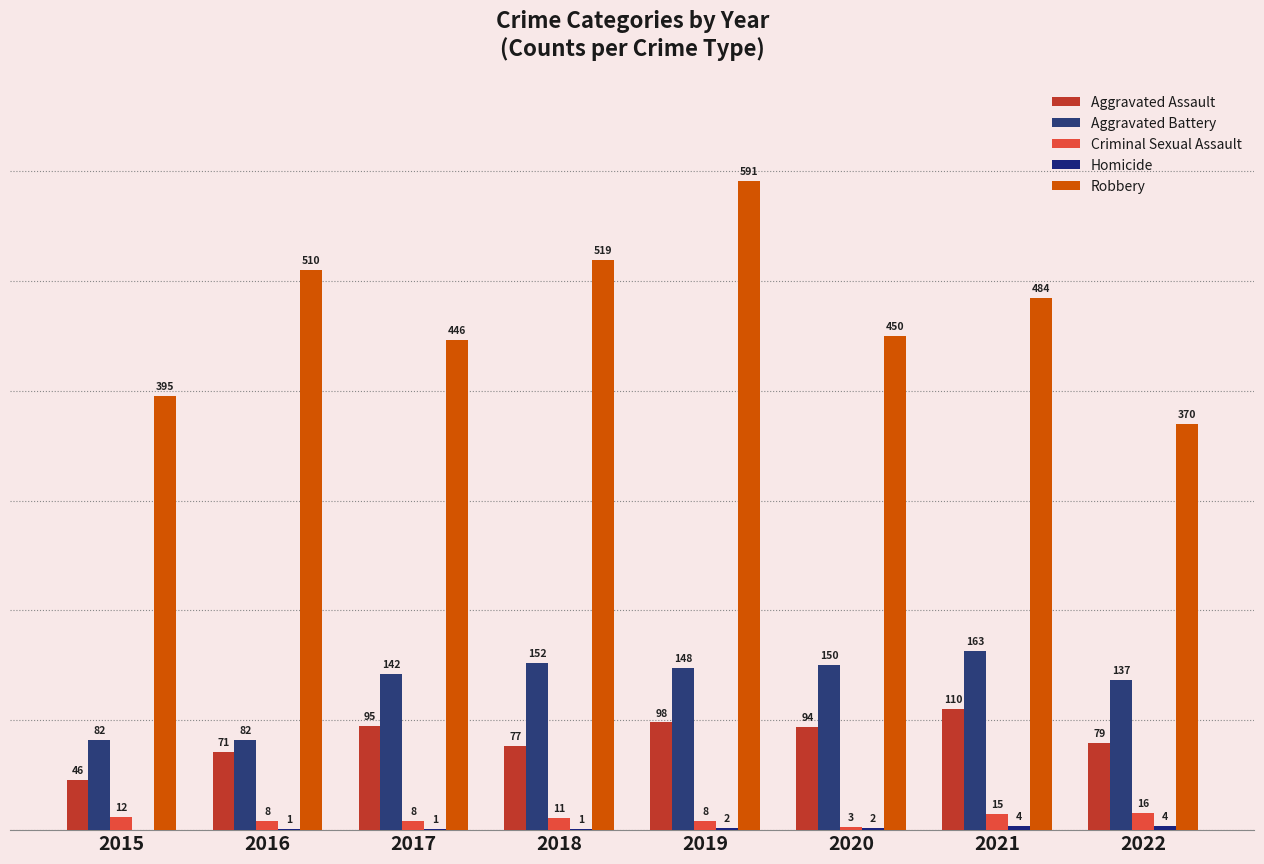

Reading right to left, list all the values displayed in this chart.

Aggravated Assault: 79	110	94	98	77	95	71	46
Aggravated Battery: 137	163	150	148	152	142	82	82
Criminal Sexual Assault: 16	15	3	8	11	8	8	12
Homicide: 4	4	2	2	1	1	1	0
Robbery: 370	484	450	591	519	446	510	395